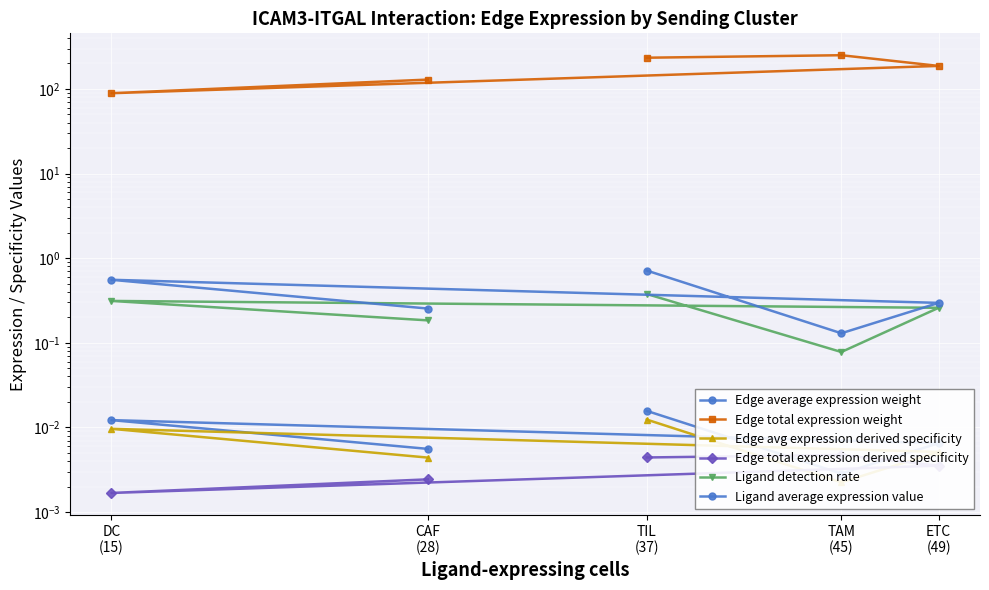

True or false: Edge average expression weight and Edge total expression weight cross at least once.

False